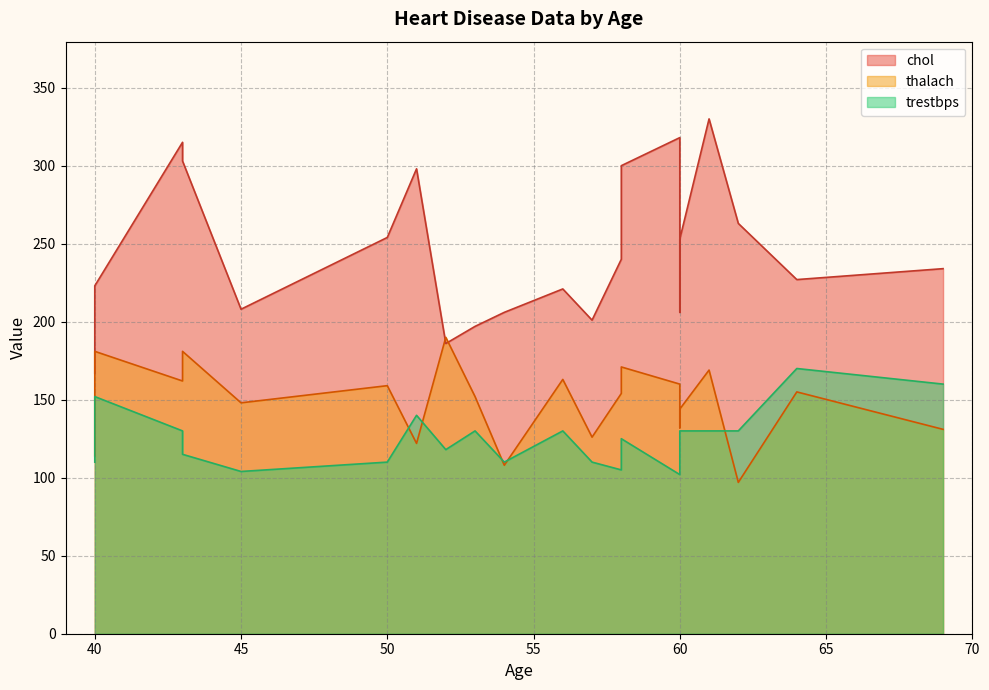

Rank the series by their maximum value, from highest to lowest.

chol, thalach, trestbps